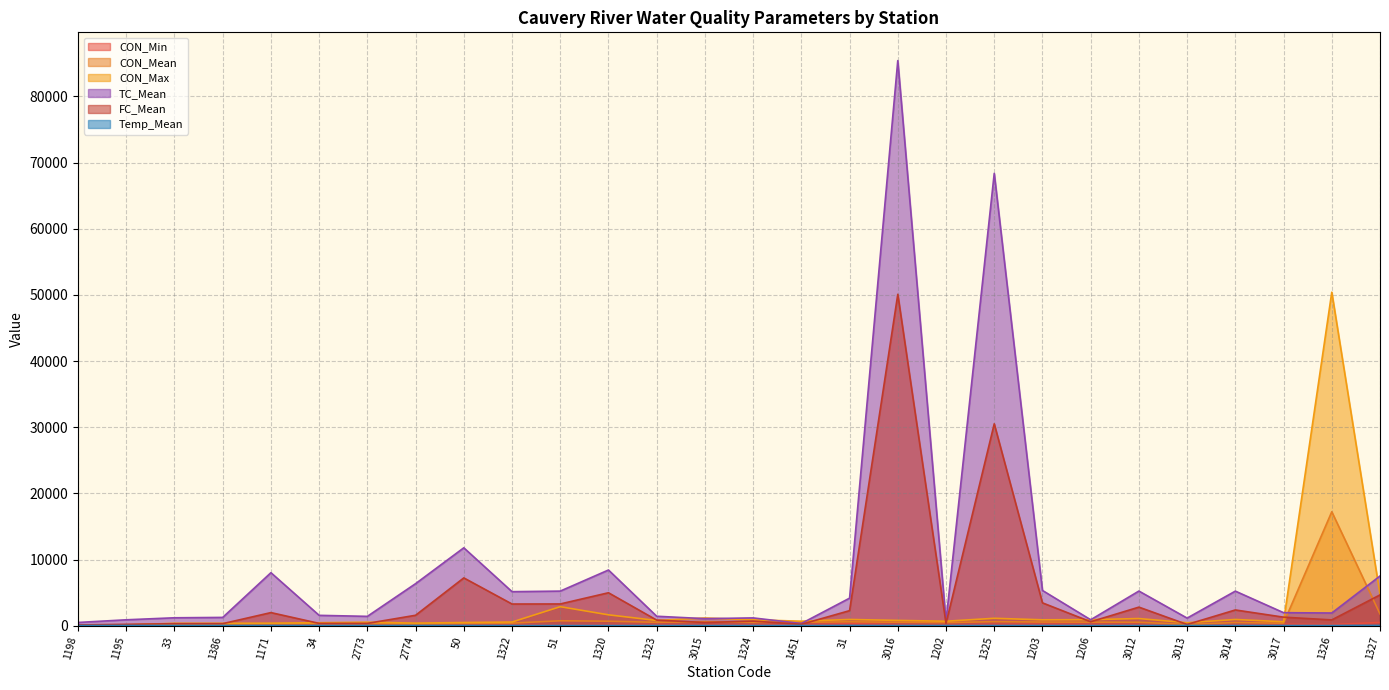

How many lines are shown in the chart?

6